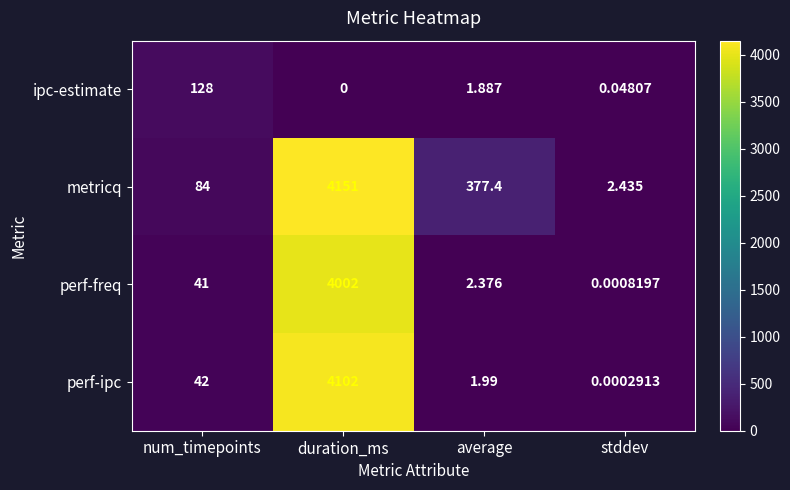

What is the total value across all series at num_timepoints?

295.0